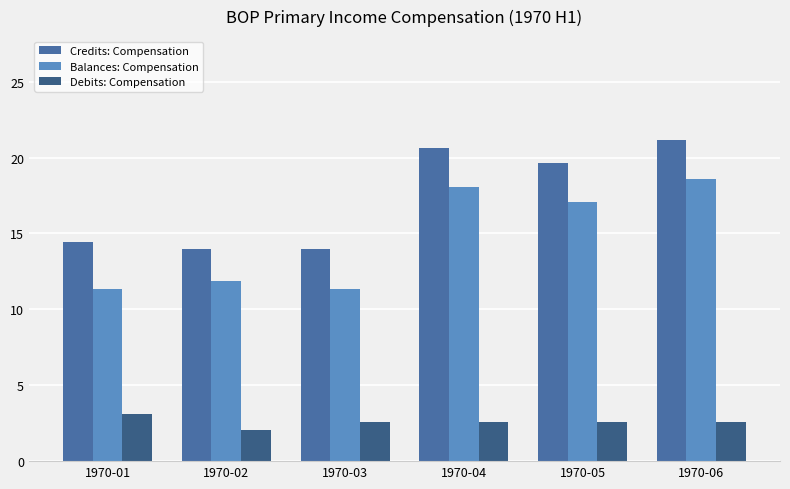

Rank the categories by Debits: Compensation value from lowest to highest.

1970-02, 1970-03, 1970-04, 1970-05, 1970-06, 1970-01